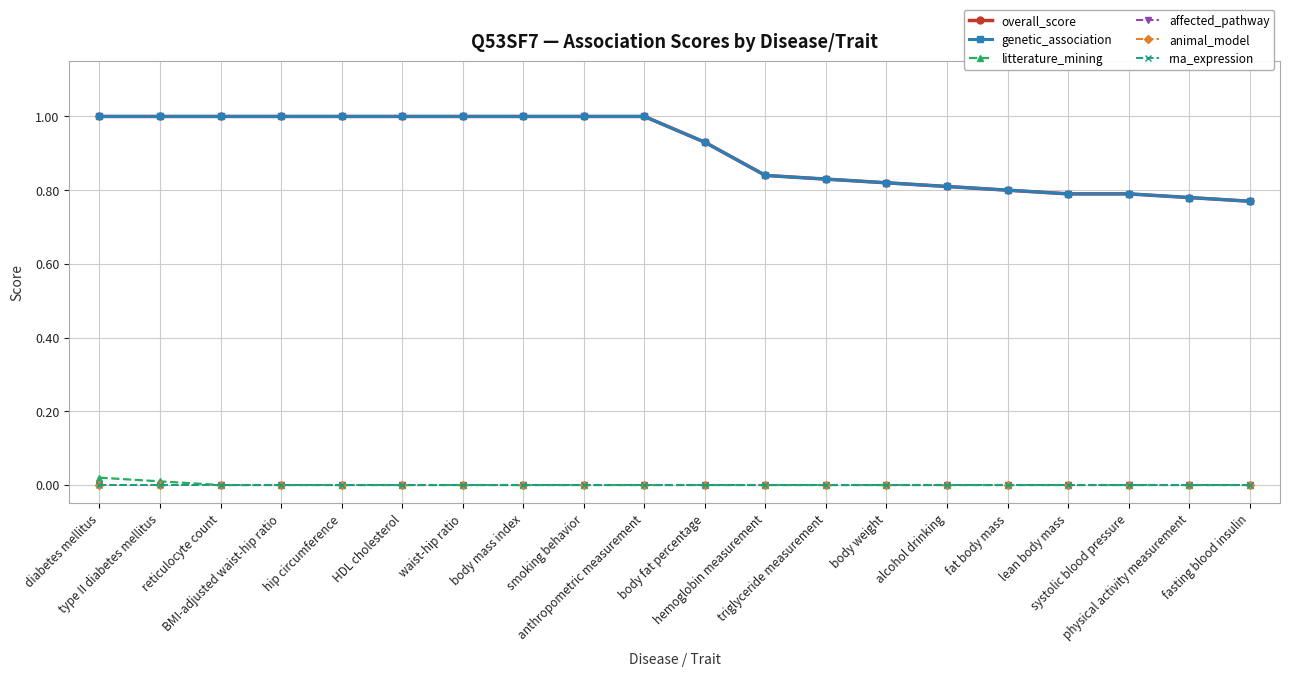

Reading left to right, extract all data points from this chart.

overall_score: 1.0	1.0	1.0	1.0	1.0	1.0	1.0	1.0	1.0	1.0	0.9	0.8	0.8	0.8	0.8	0.8	0.8	0.8	0.8	0.8
genetic_association: 1.0	1.0	1.0	1.0	1.0	1.0	1.0	1.0	1.0	1.0	0.9	0.8	0.8	0.8	0.8	0.8	0.8	0.8	0.8	0.8
litterature_mining: 0.0	0.0	0.0	0.0	0.0	0.0	0.0	0.0	0.0	0.0	0.0	0.0	0.0	0.0	0.0	0.0	0.0	0.0	0.0	0.0
affected_pathway: 0.0	0.0	0.0	0.0	0.0	0.0	0.0	0.0	0.0	0.0	0.0	0.0	0.0	0.0	0.0	0.0	0.0	0.0	0.0	0.0
animal_model: 0.0	0.0	0.0	0.0	0.0	0.0	0.0	0.0	0.0	0.0	0.0	0.0	0.0	0.0	0.0	0.0	0.0	0.0	0.0	0.0
rna_expression: 0.0	0.0	0.0	0.0	0.0	0.0	0.0	0.0	0.0	0.0	0.0	0.0	0.0	0.0	0.0	0.0	0.0	0.0	0.0	0.0